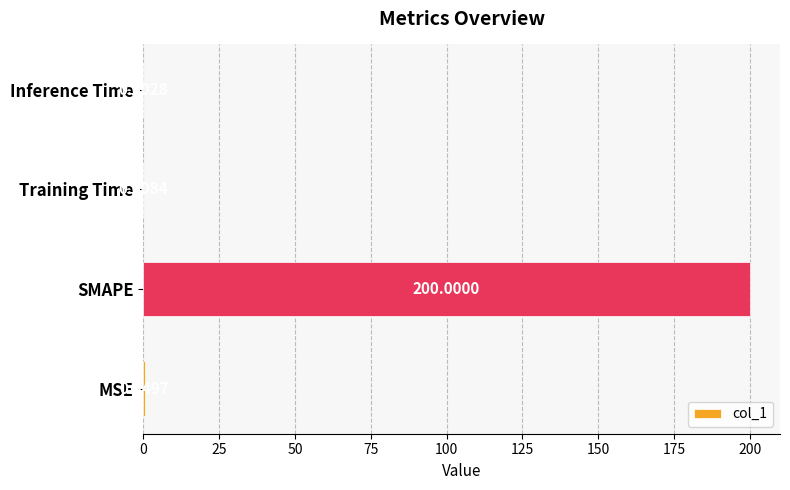

What is the change in value from MSE to SMAPE?

+199.7